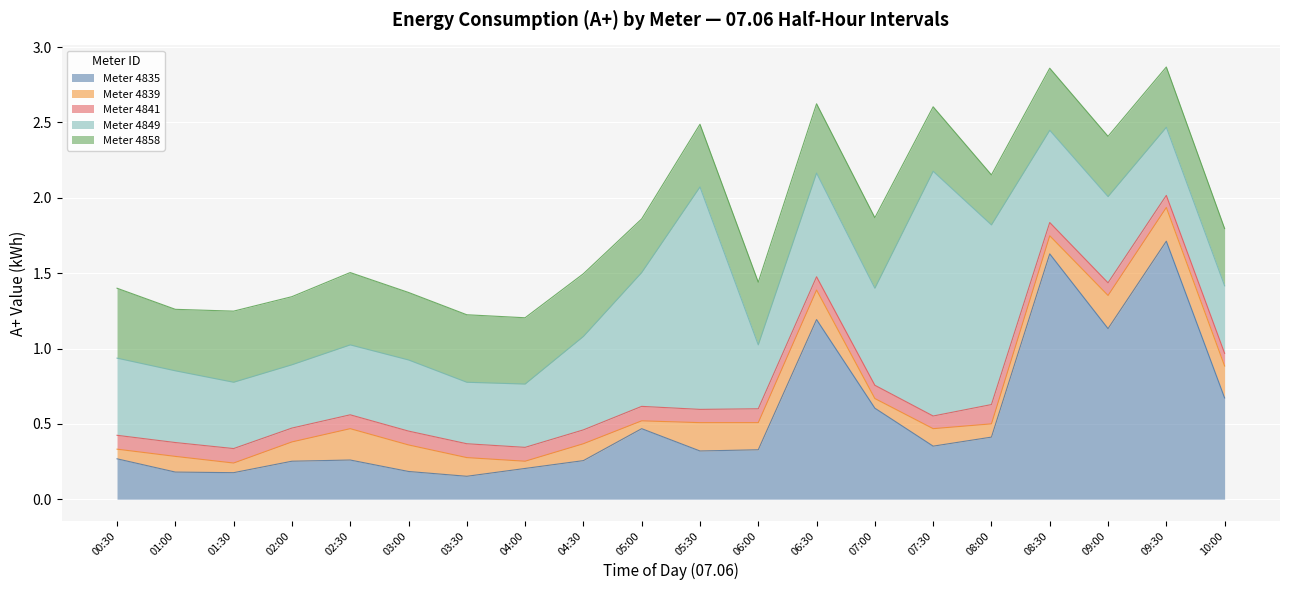

Rank the categories by 4841 value from lowest to highest.

09:30, 07:30, 09:00, 10:00, 05:30, 06:30, 07:00, 08:30, 00:30, 01:00, 02:00, 02:30, 03:00, 03:30, 04:00, 04:30, 06:00, 01:30, 05:00, 08:00